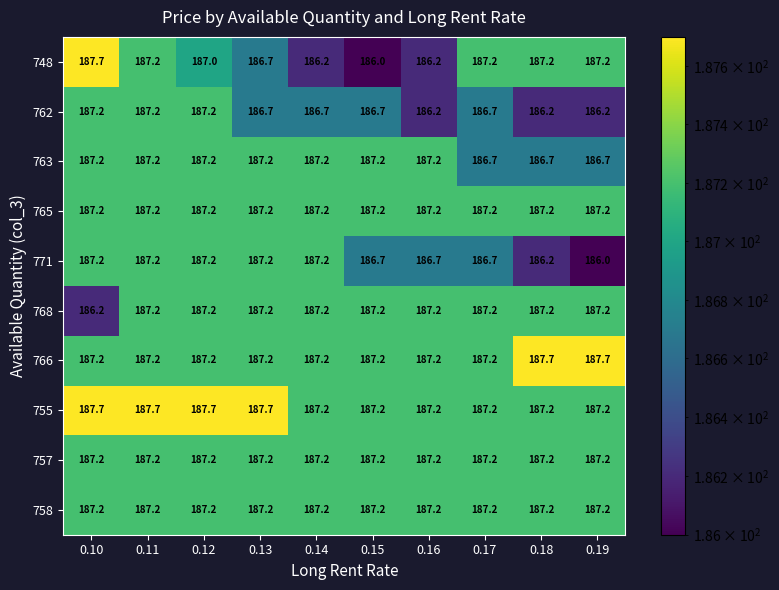

What is the difference between the second highest and second lowest values in the 755 series?

0.5